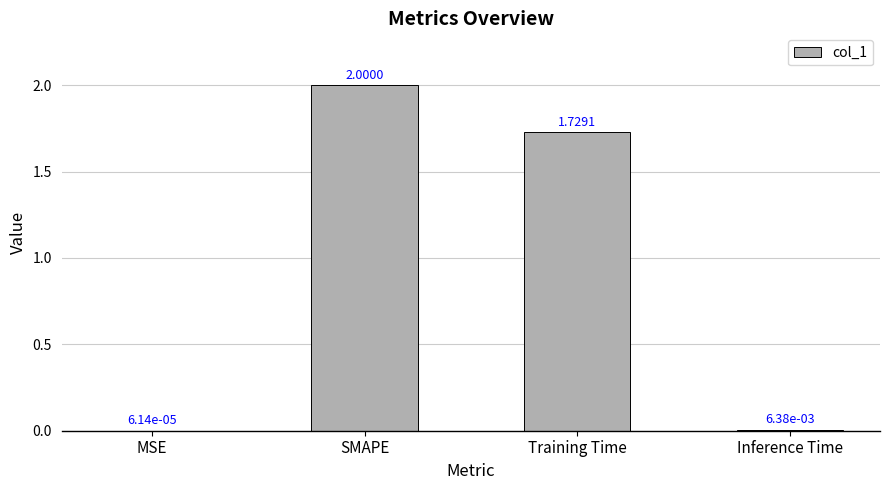

Between Inference Time and SMAPE, which is larger?

SMAPE